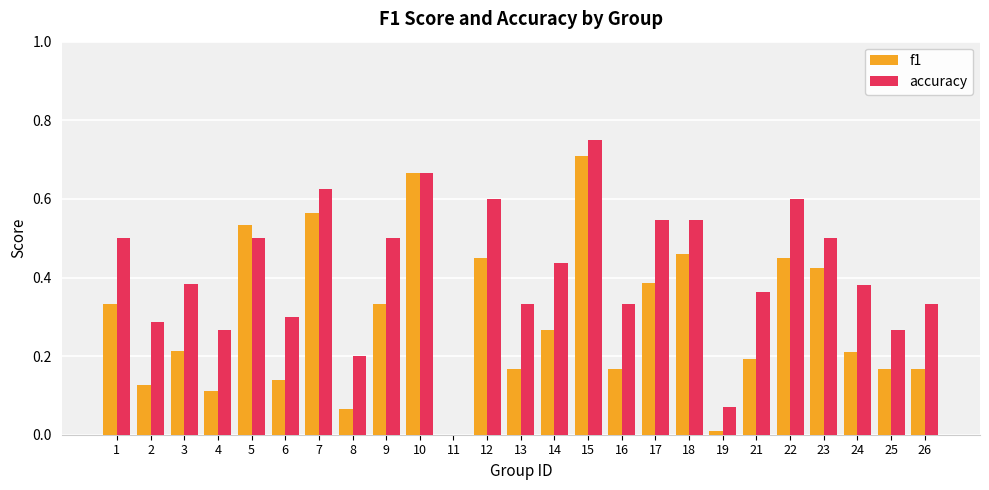

Is the value of accuracy at 18 greater than the value of f1 at 15?

No